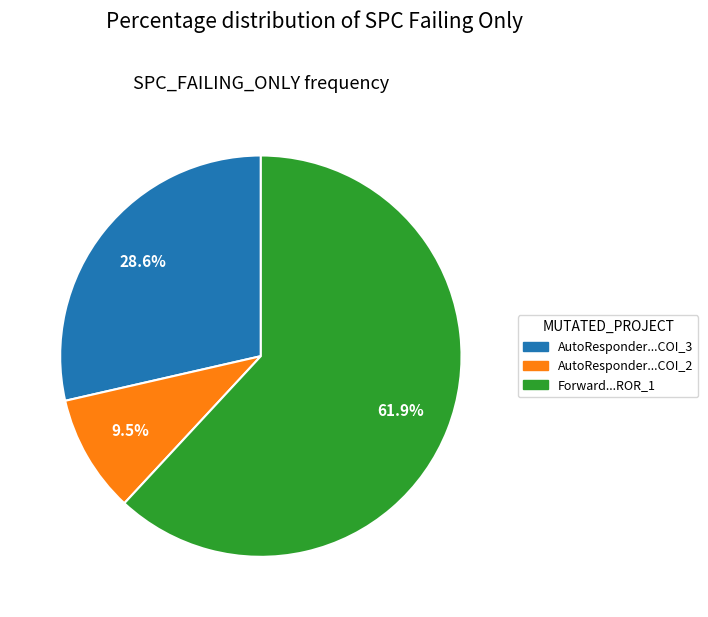

Which slice represents more than half of the pie?

Forward...ROR_1